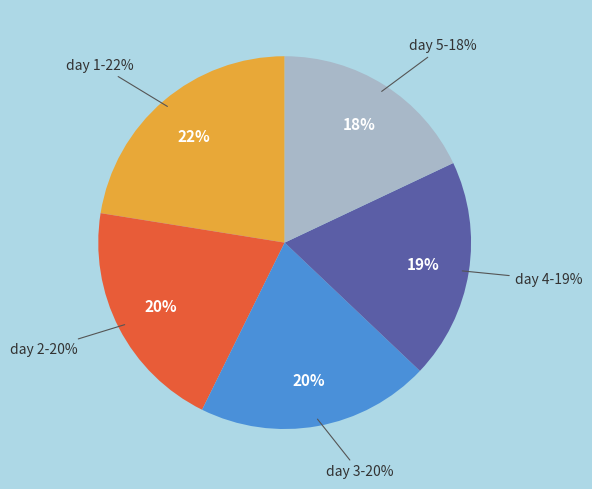

What is the ratio of the value at 2 to the value at 3?

1.0